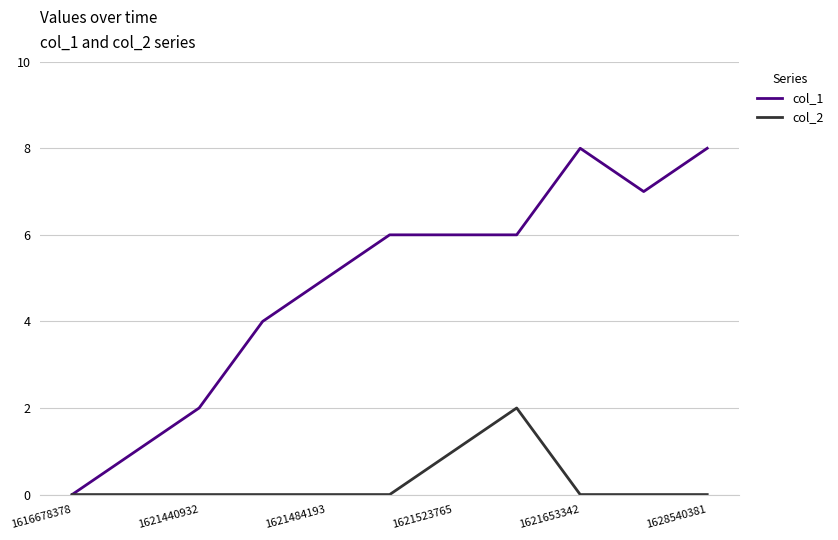

Which series has the largest total across all categories?

col_1